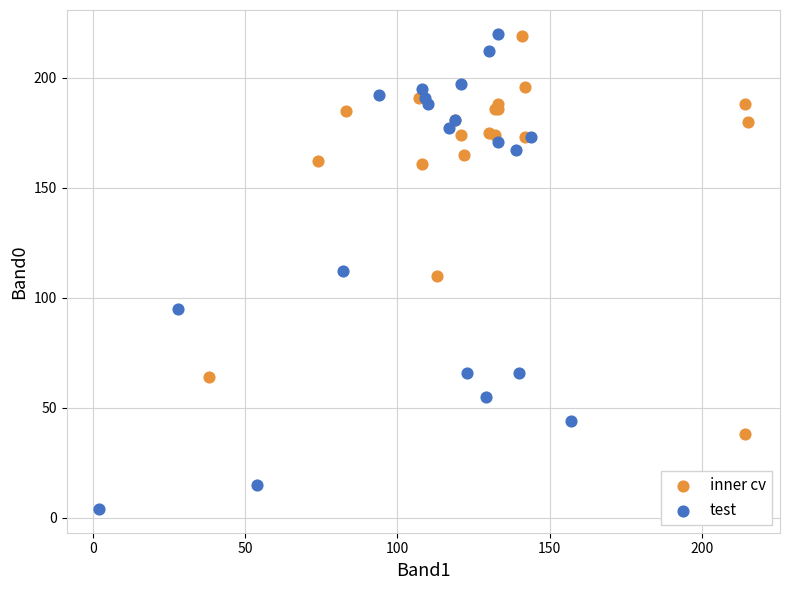

Which series has the largest Y range (max minus min)?

test